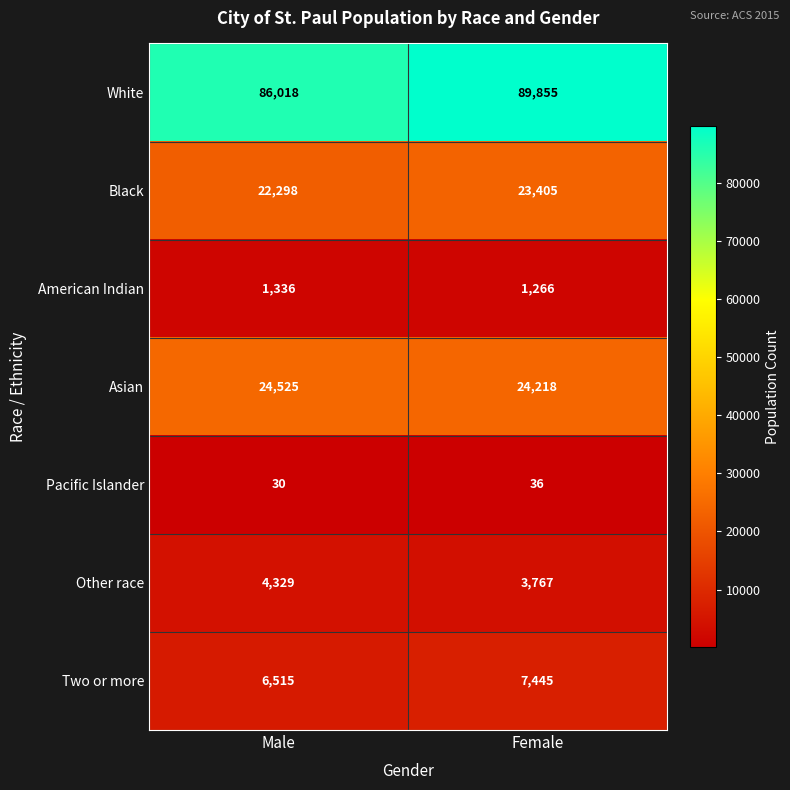

Which category has the lowest value across all series?

Male